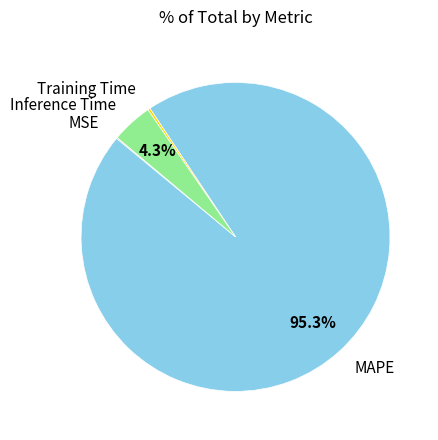

Which category has the biggest portion of the pie?

MAPE